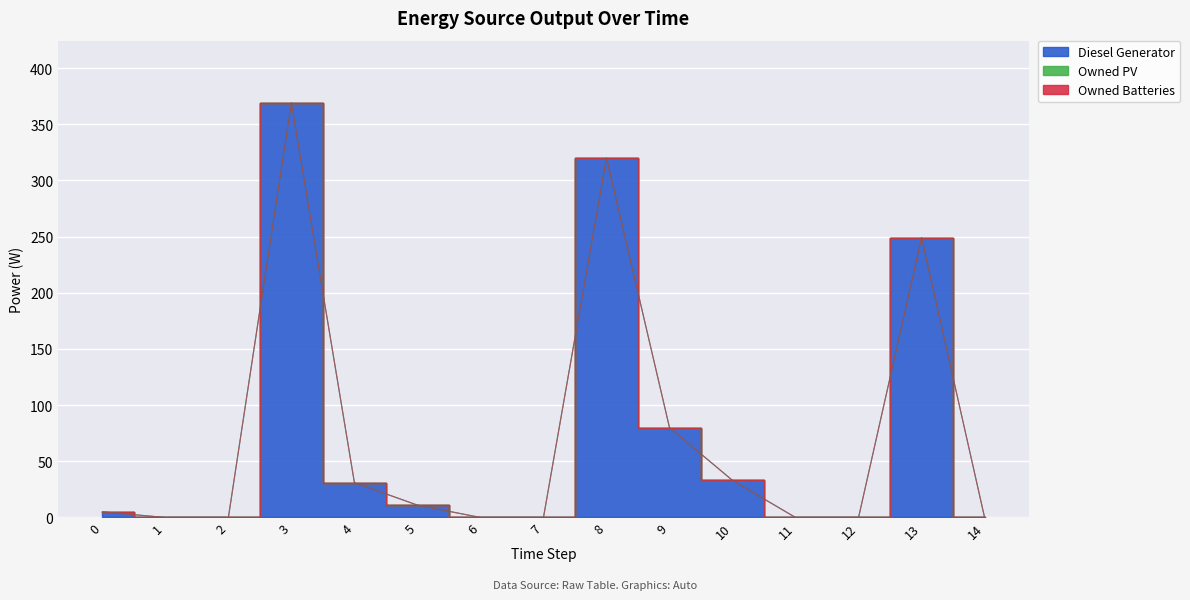

True or false: Owned Batteries and Diesel Generator cross at least once.

False